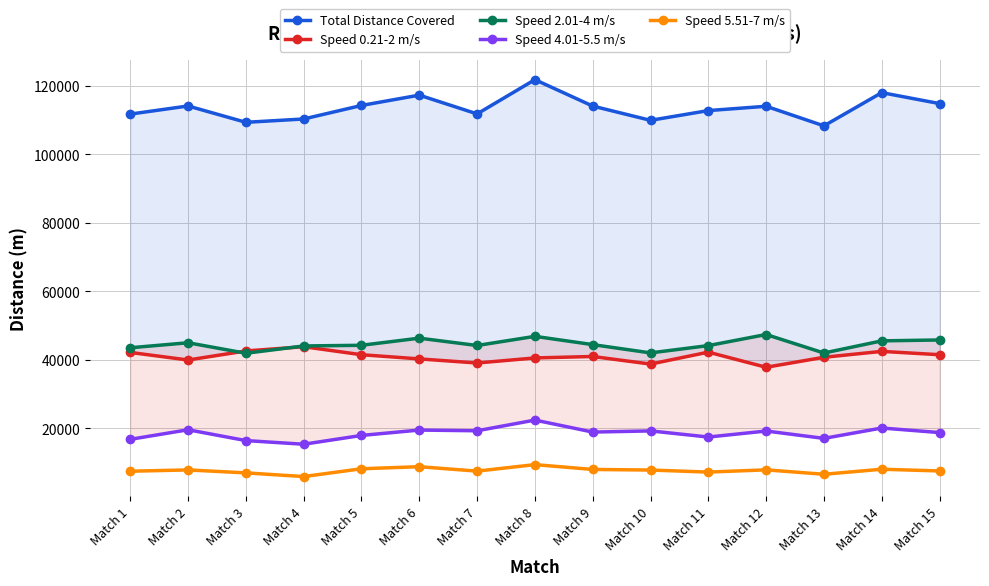

At which label is Speed 0.21-2 m/s closest to 40841?

Match 13